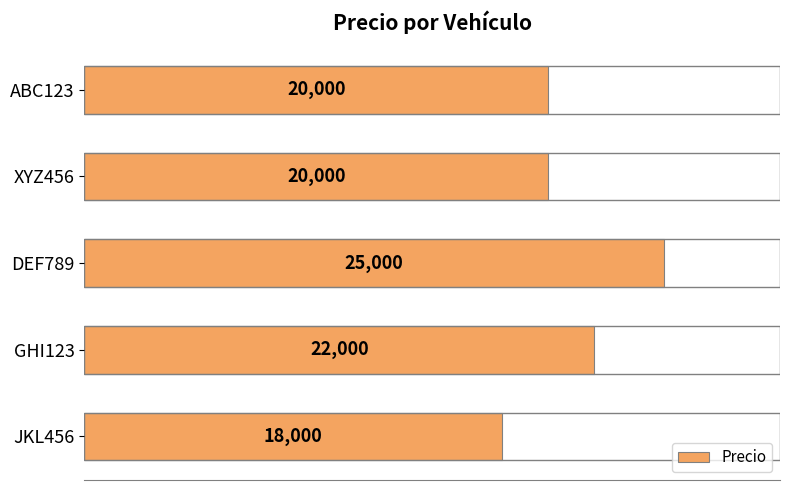

What is the sum of all values?

105000